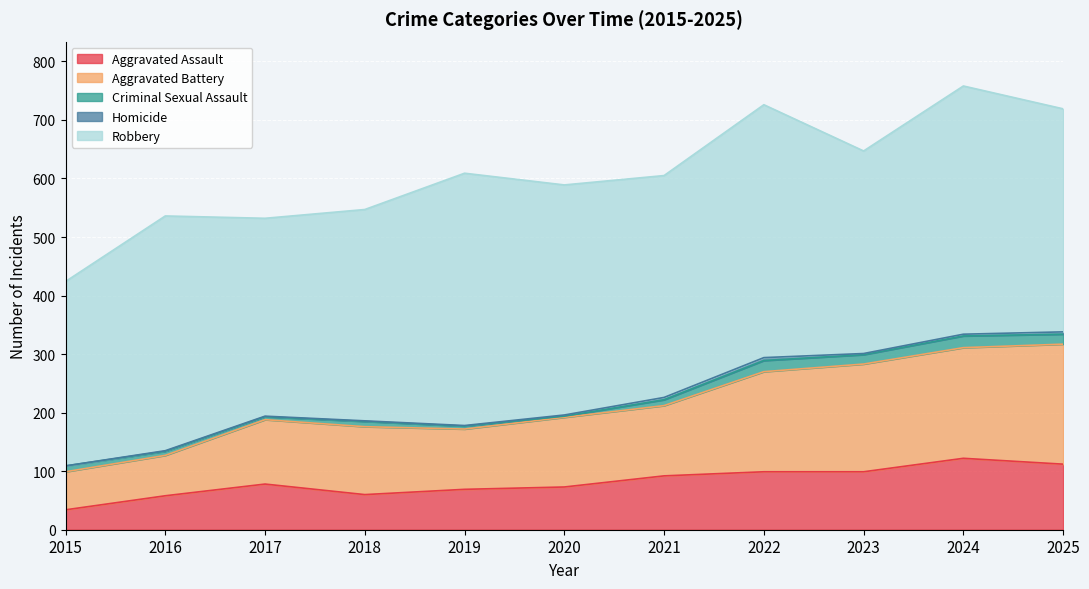

Which category has the lowest value across all series?

2015